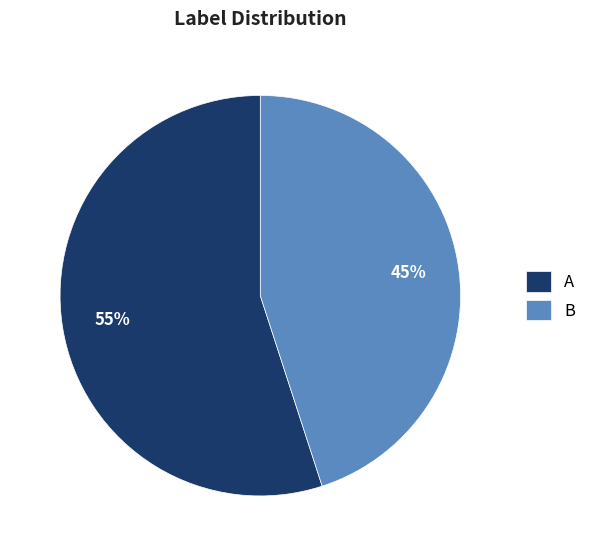

To the nearest percent, what percentage of the pie is A?

55%